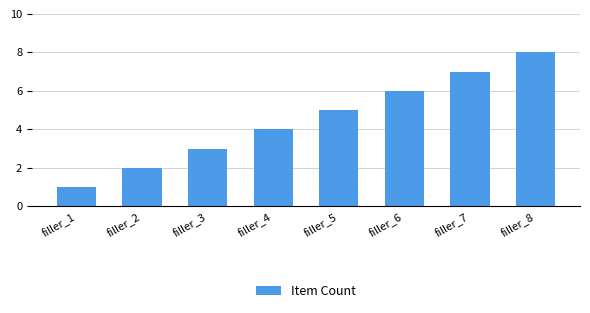

At which category does the chart reach its minimum across all series?

filler_1